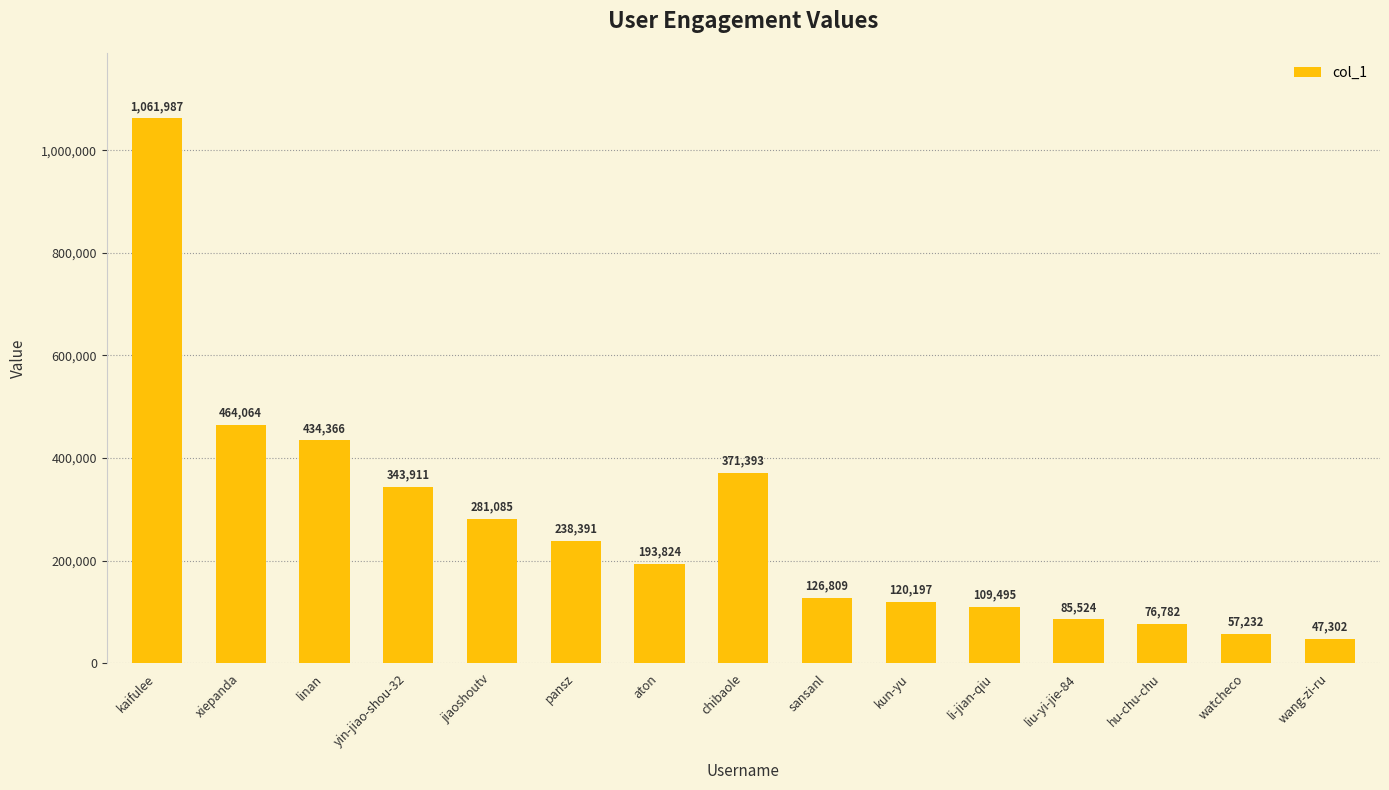

What position from the left is li-jian-qiu?

11